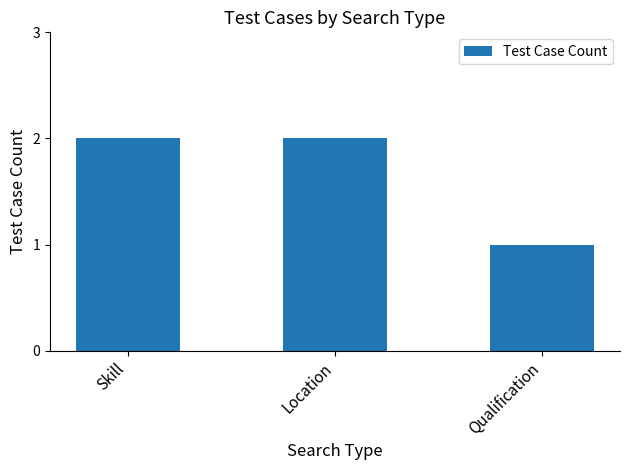

What is the approximate value at Location?

2